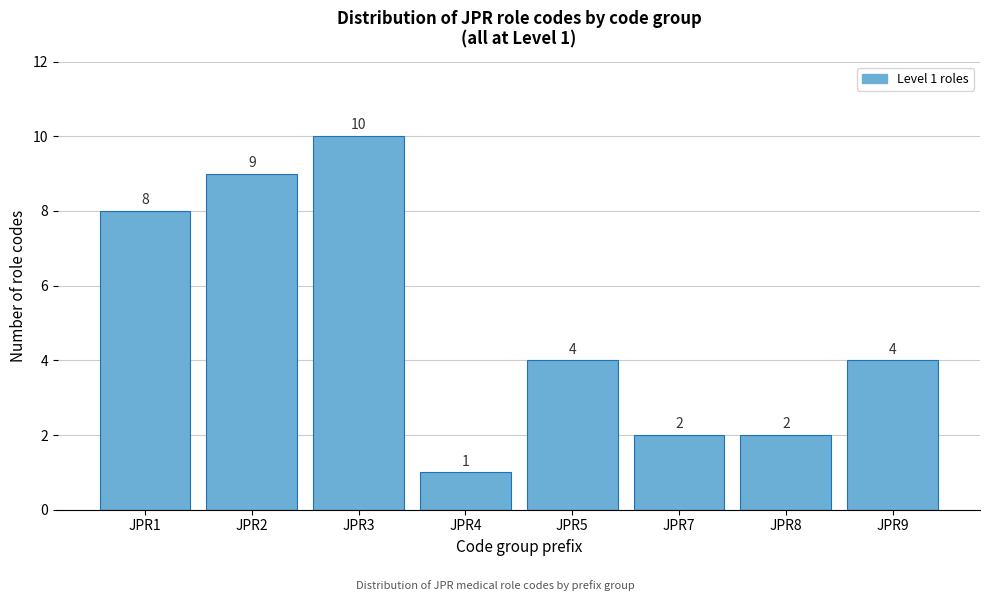

Reading right to left, list all the values displayed in this chart.

4	2	2	4	1	10	9	8